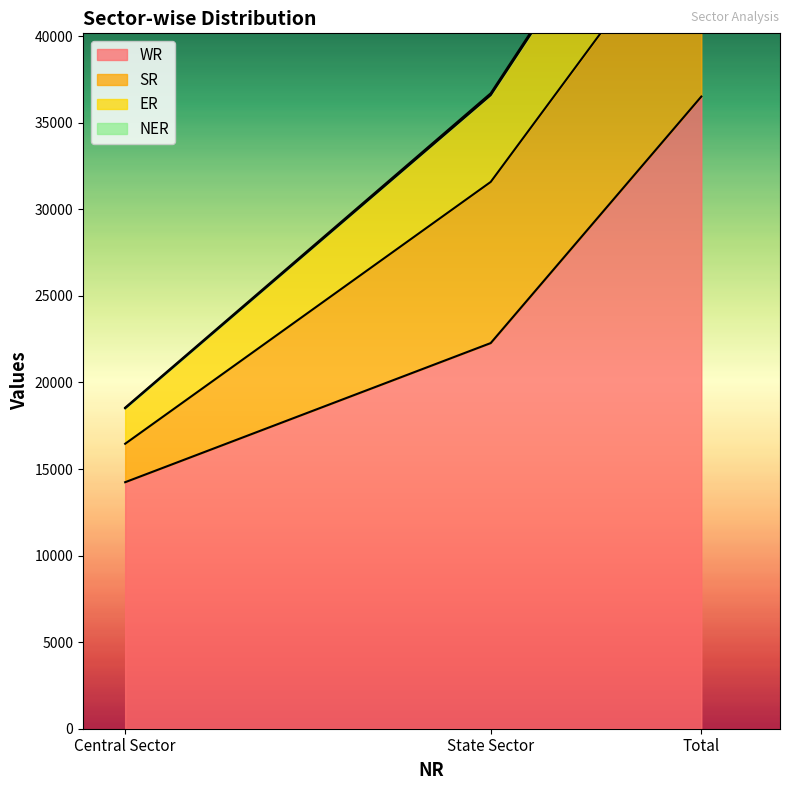

At which label does WR reach its minimum?

Central Sector